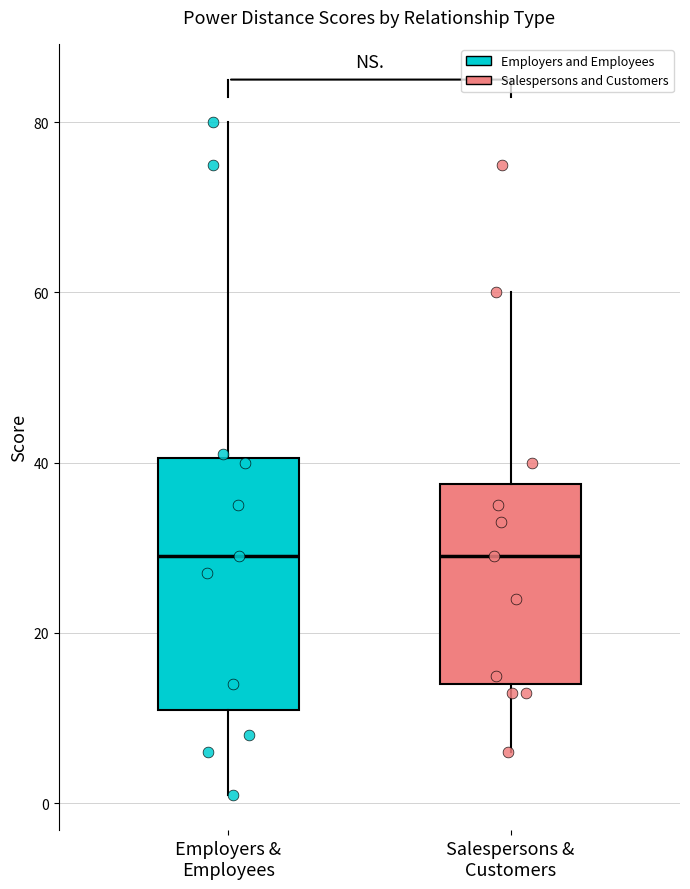

Comparing the boxes themselves (not the whiskers), which one is the tallest?

Employers & Employees